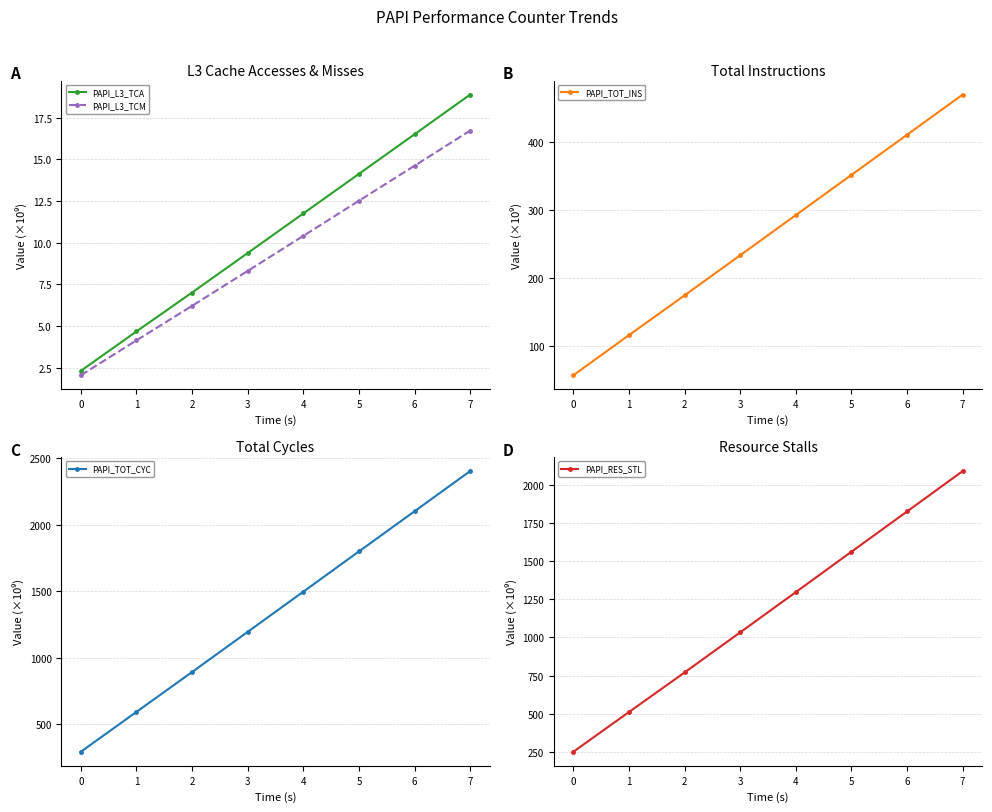

What is the total value across all series at 4?

3107.4